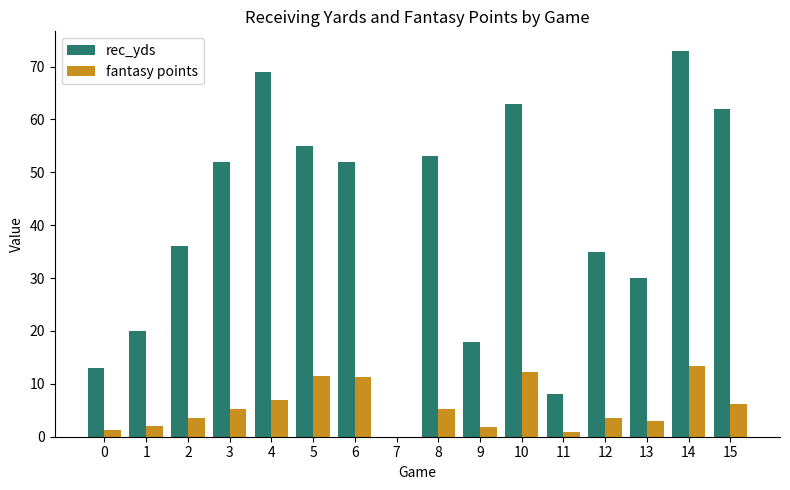

Which series has the widest spread of values?

rec_yds